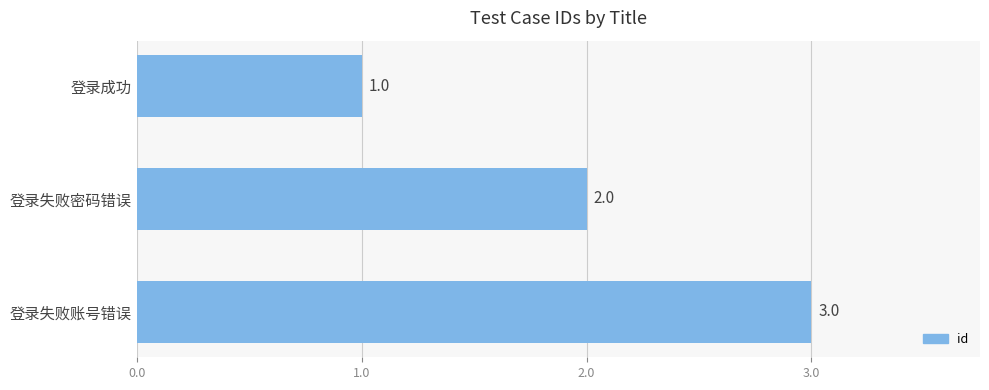

Between 登录失败密码错误 and 登录失败账号错误, which is larger?

登录失败账号错误